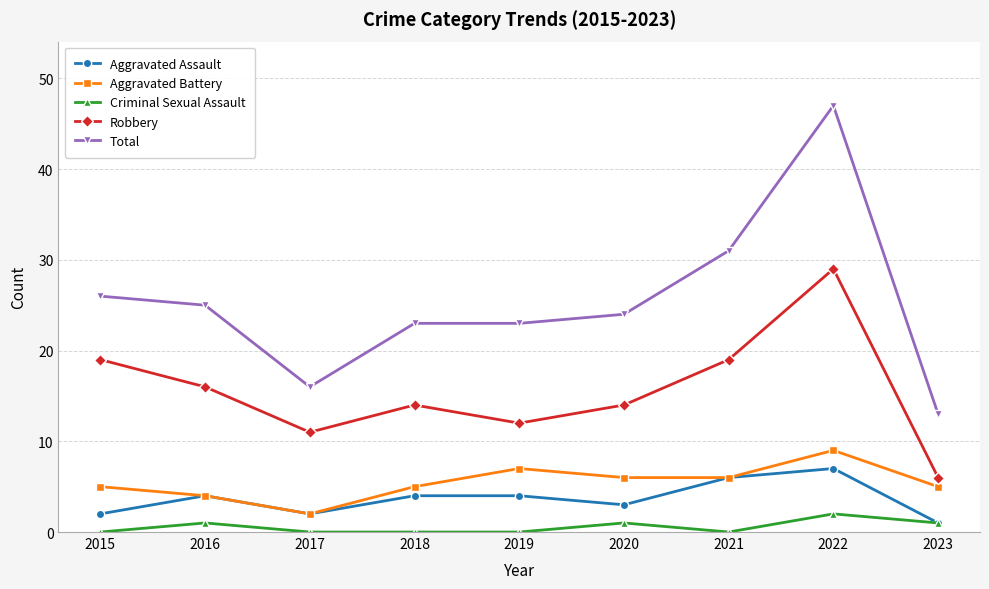

Is it true that Aggravated Battery equals 6 at 2020?

True